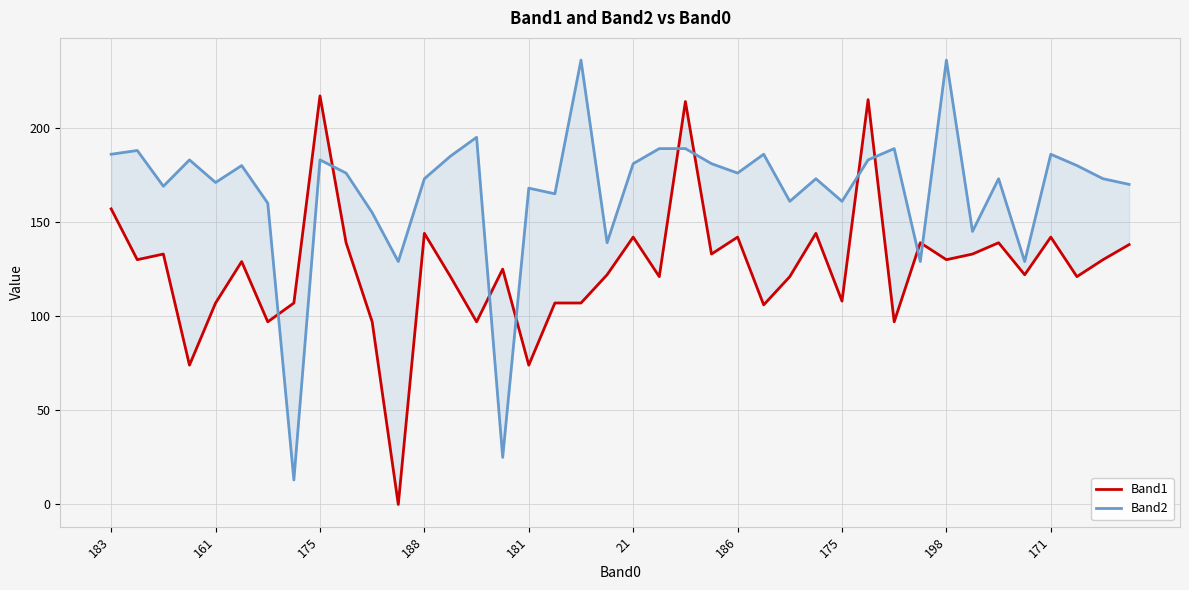

How many lines are shown in the chart?

2